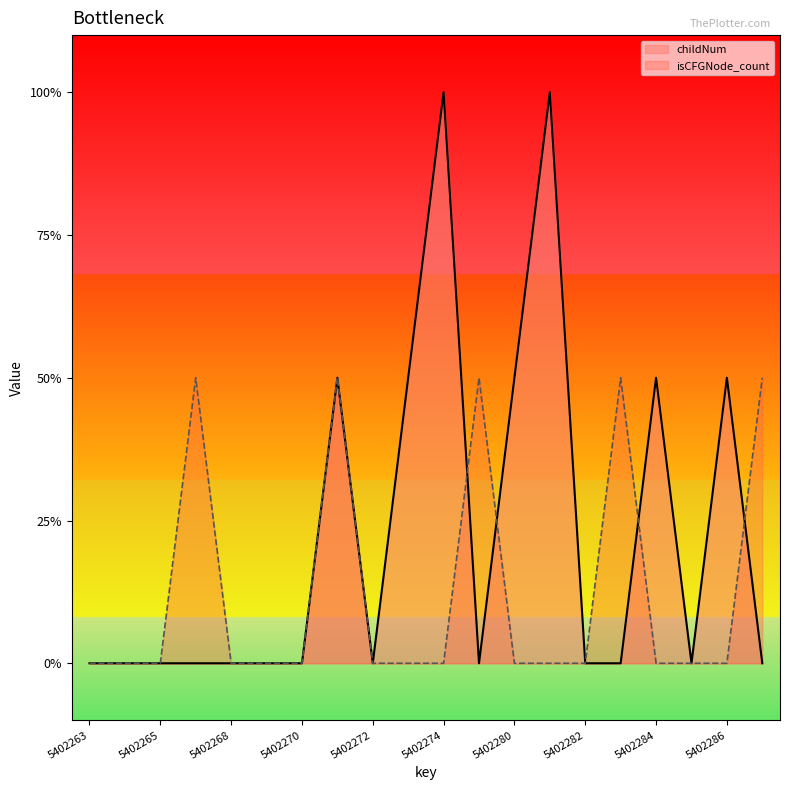

Is it true that childNum equals 0 at 5402265?

True